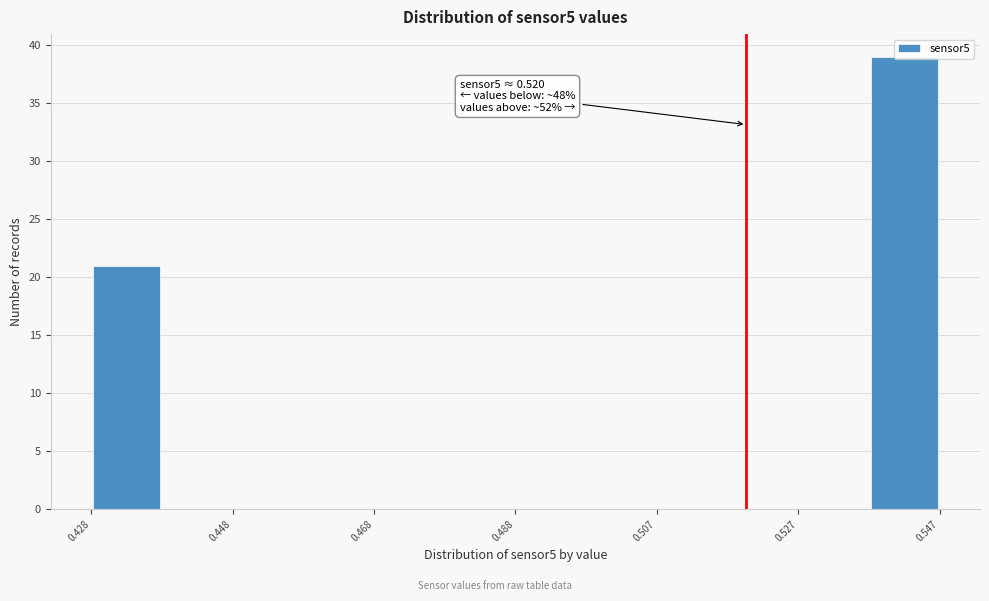

Over which range of the x-axis is the bar tallest?

0.538 to 0.546